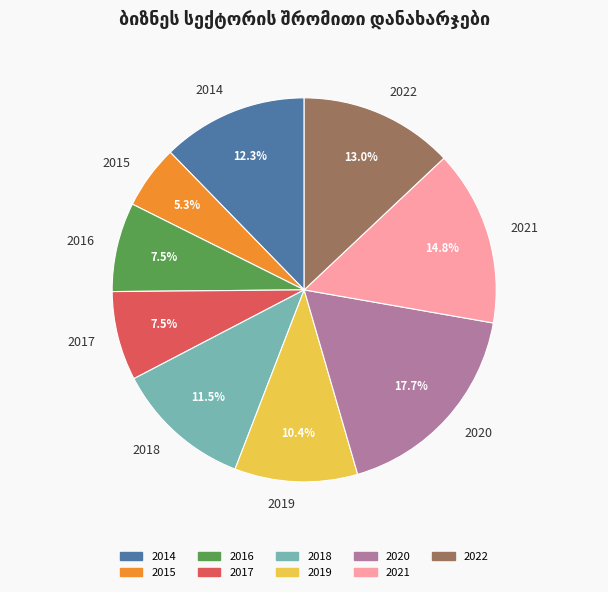

How much of the chart is everything except 2019?

89.6%